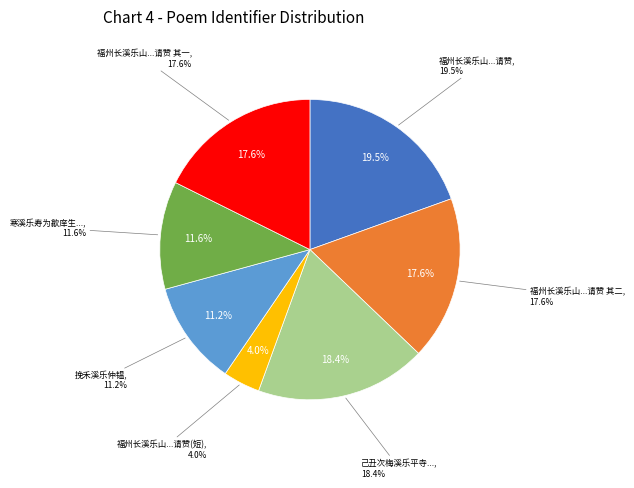

To the nearest percent, what is the difference between the largest and smallest slice percentages?

16%